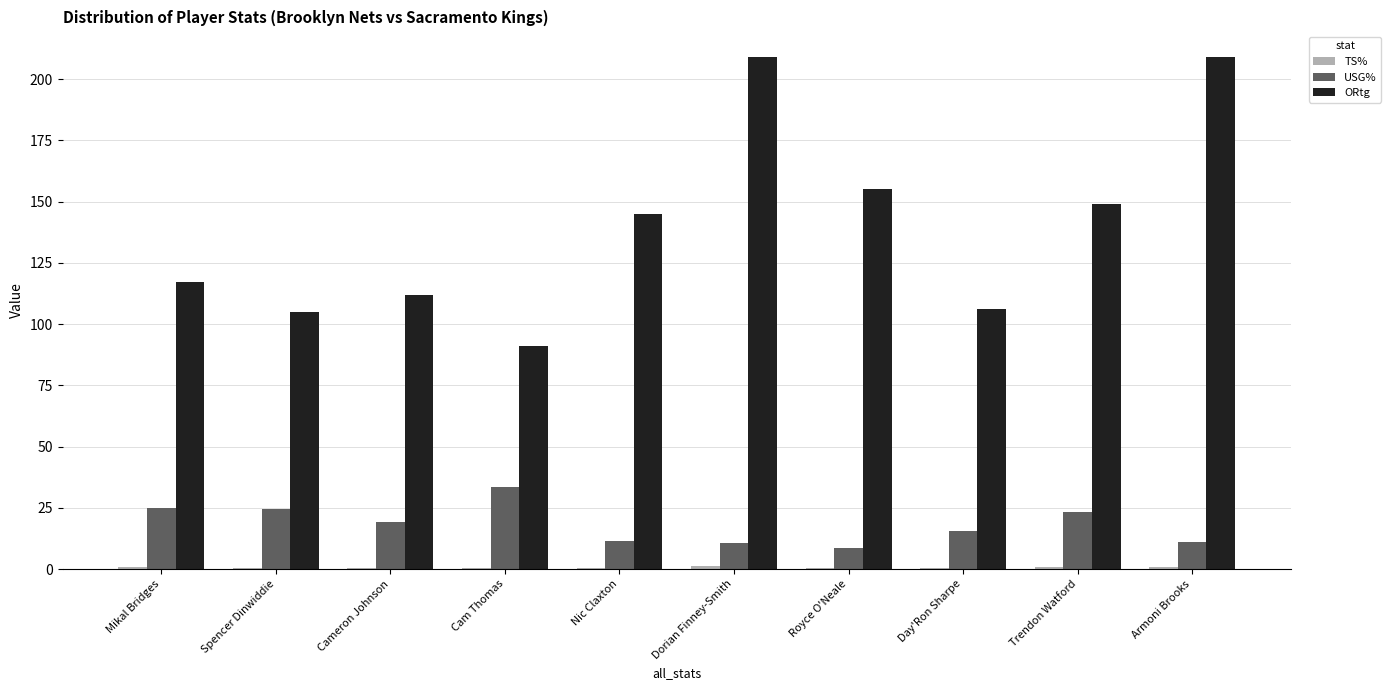

Which series has the largest total across all categories?

ORtg